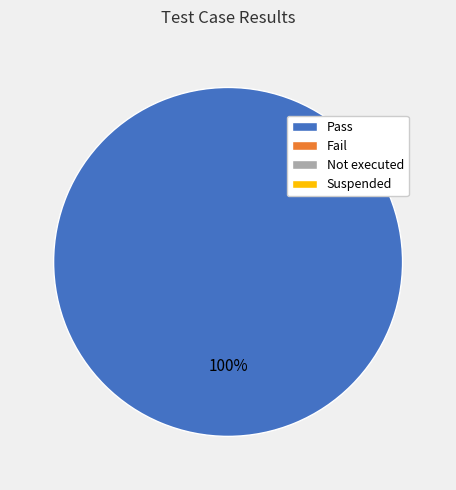

Is there any slice that represents more than half of the pie?

Yes